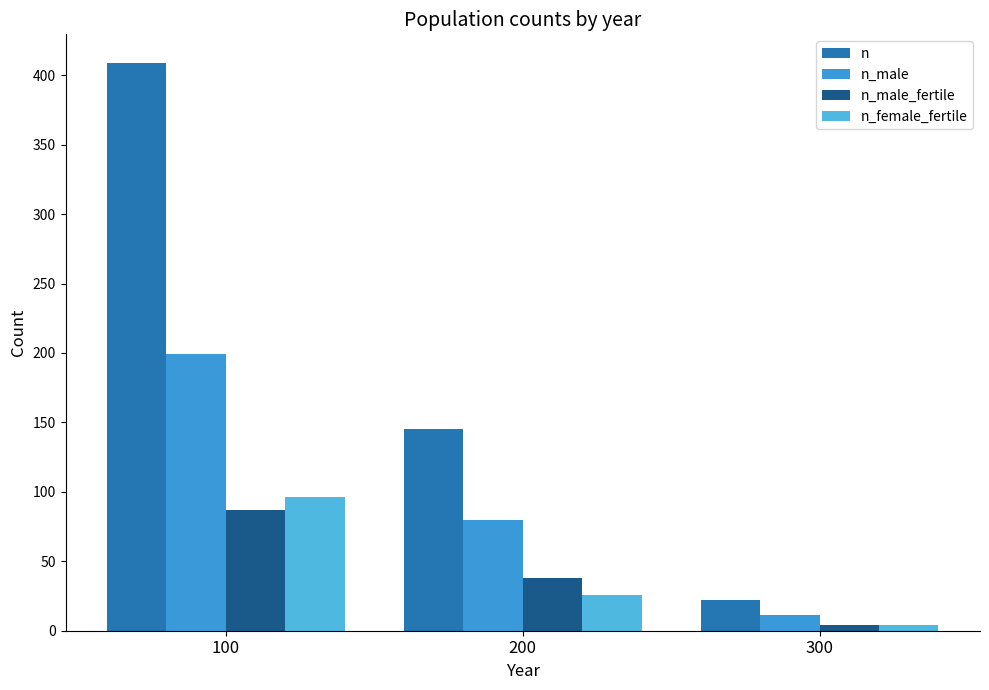

How many distinct data groups are displayed?

4